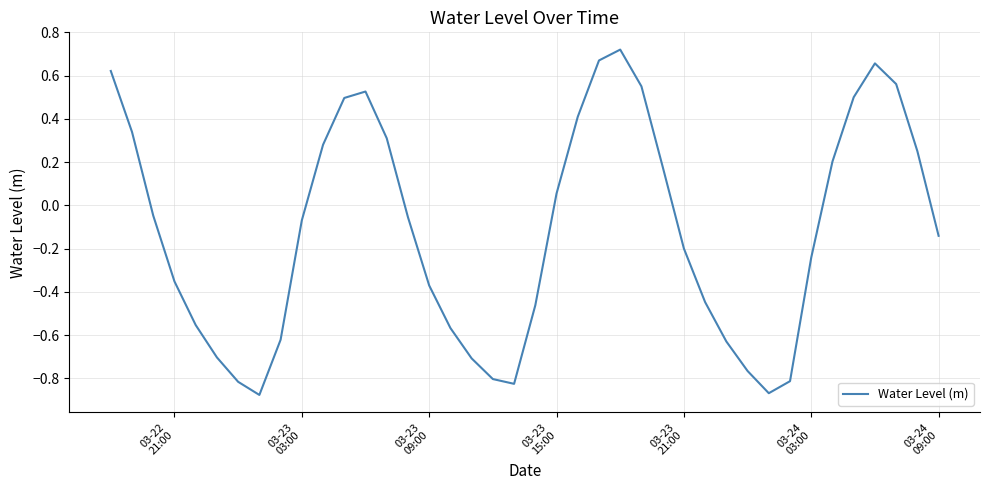

What is the difference between the maximum and minimum values?

1.6